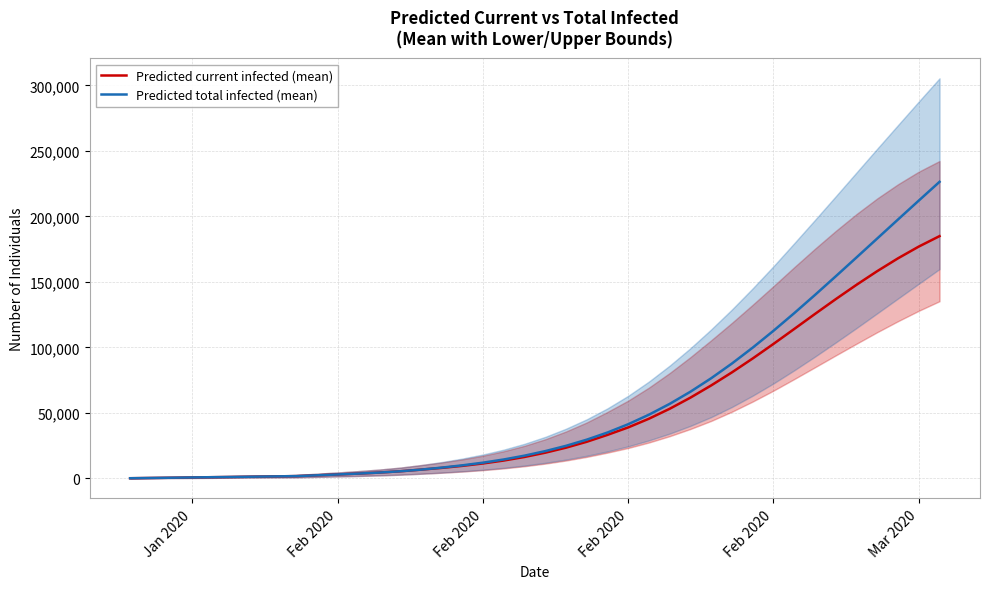

What are all the series names shown in the legend?

Predicted current infected (mean), Predicted total infected (mean)